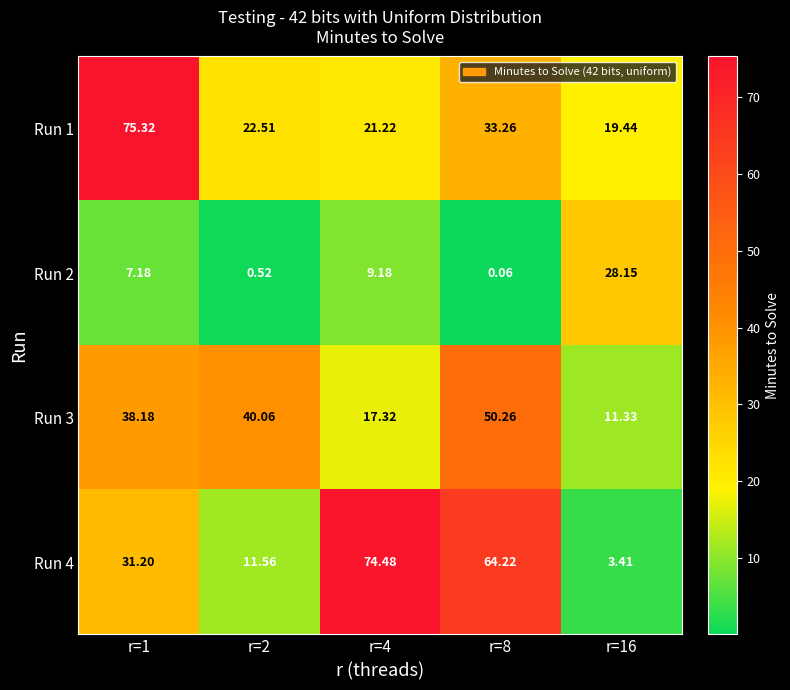

At which category does the chart reach its minimum across all series?

r=8